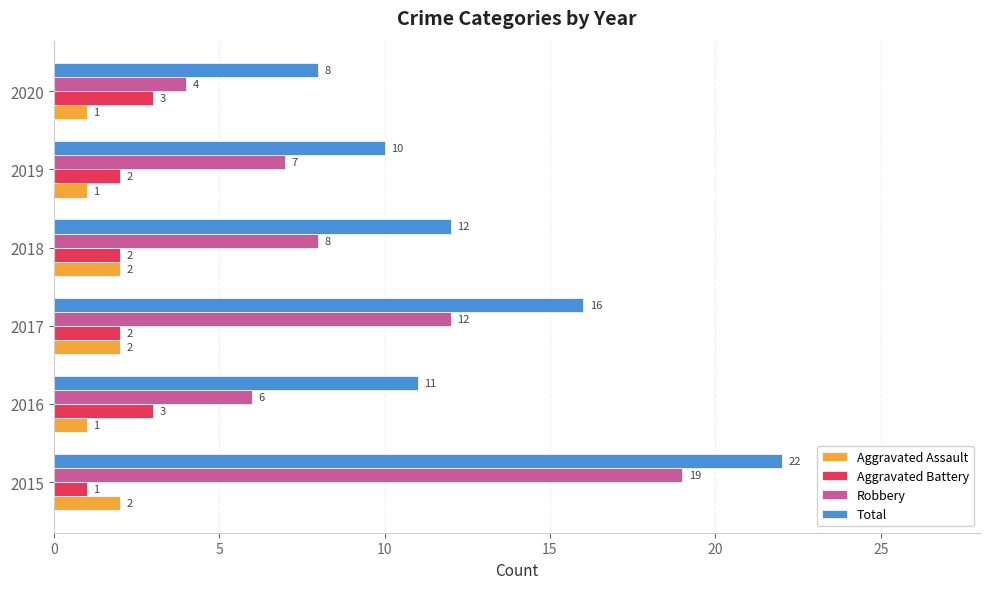

How many Aggravated Assault values are between 1 and 2?

6